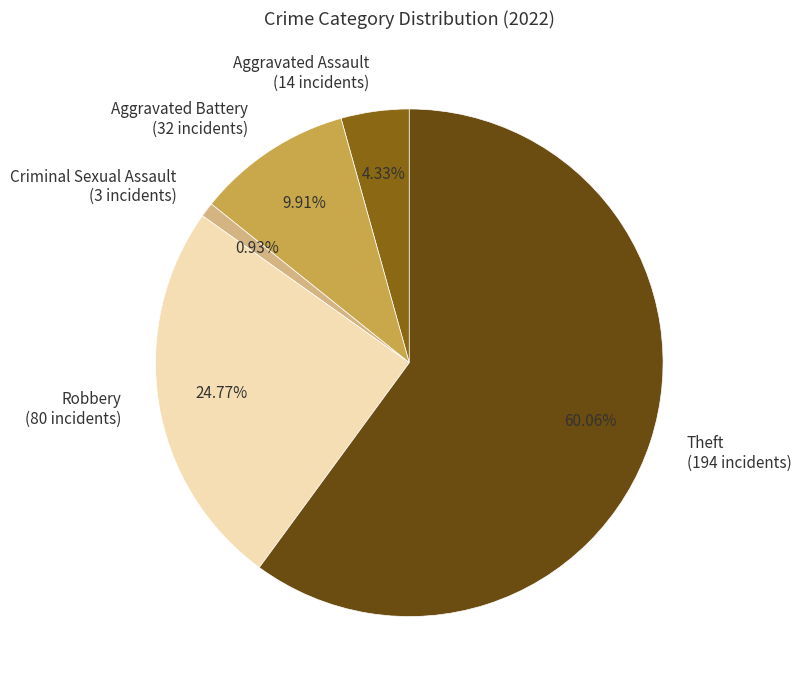

Rank the categories by value from highest to lowest.

Theft, Robbery, Aggravated Battery, Aggravated Assault, Criminal Sexual Assault